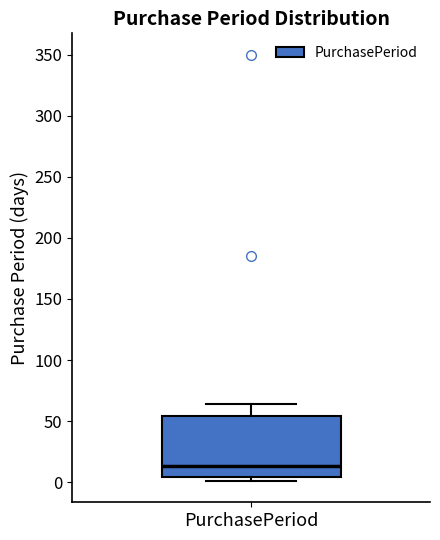

Where does the upper whisker of the box for PurchasePeriod end on the y-axis? The values are not printed on the chart, so give them approximately, as read against the axis.

65